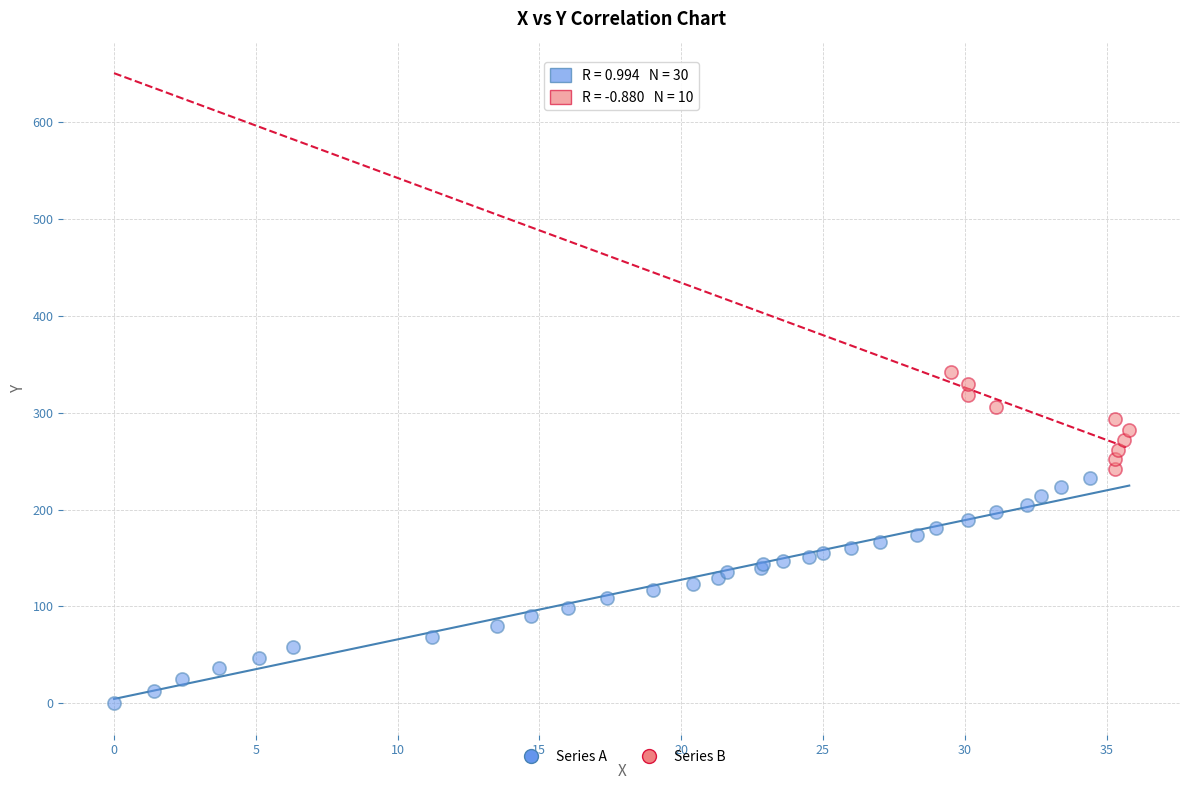

What are all the series names shown in the legend?

Series A, Series B